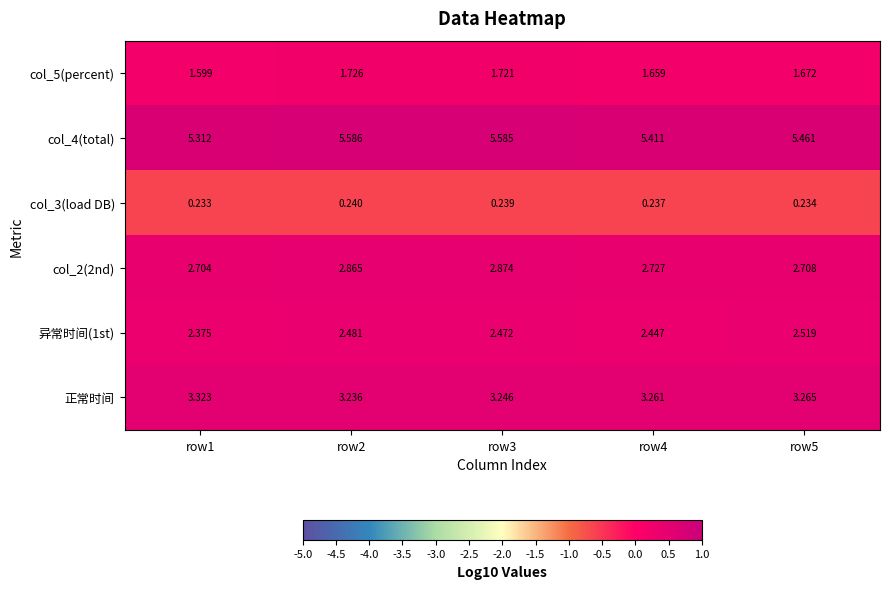

Is the value of col_4(total) at row2 greater than the value of 异常时间(1st) at row1?

Yes